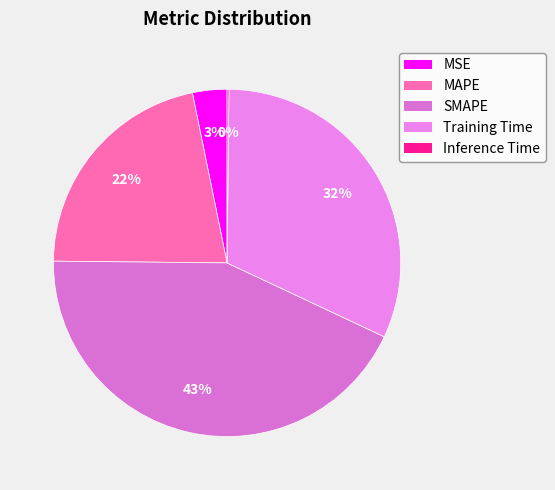

Which category has the biggest portion of the pie?

SMAPE